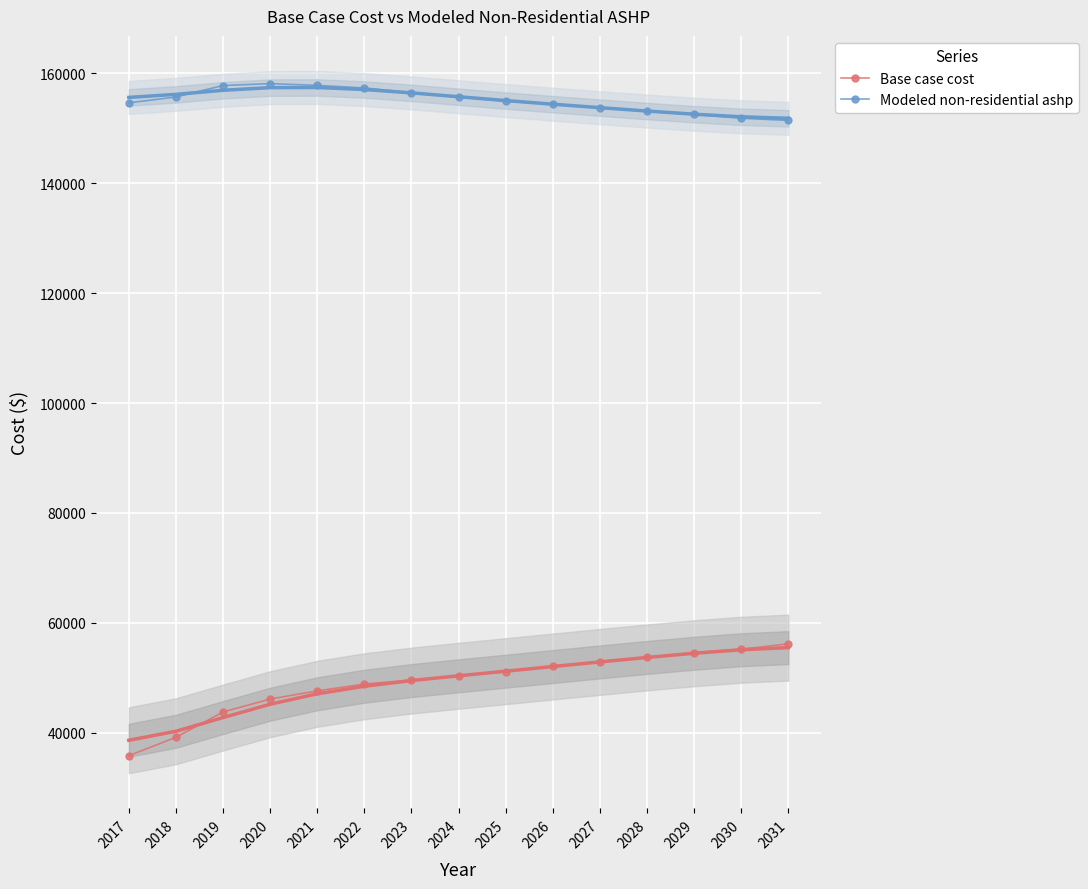

The Base case cost series shows 53968.3 at 2017. True or false?

False